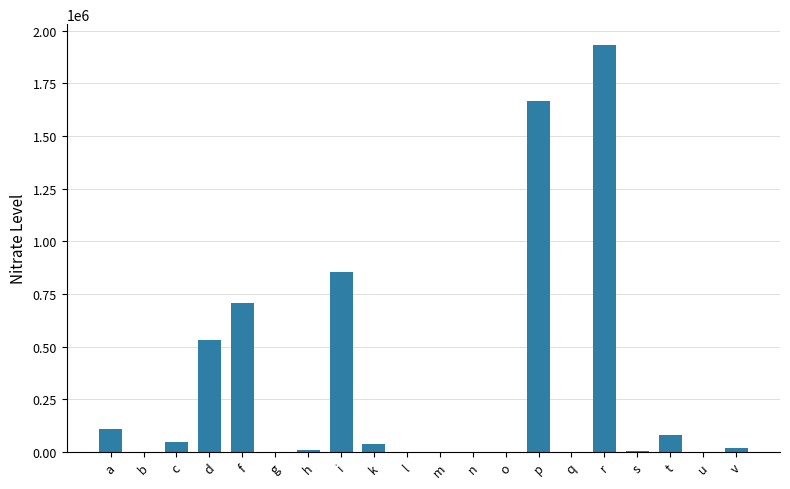

Which has a higher value, n or c?

c